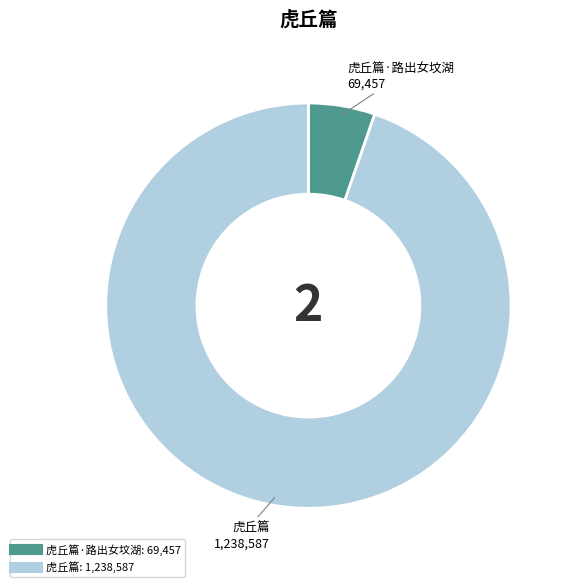

Is there a majority slice in this chart?

Yes